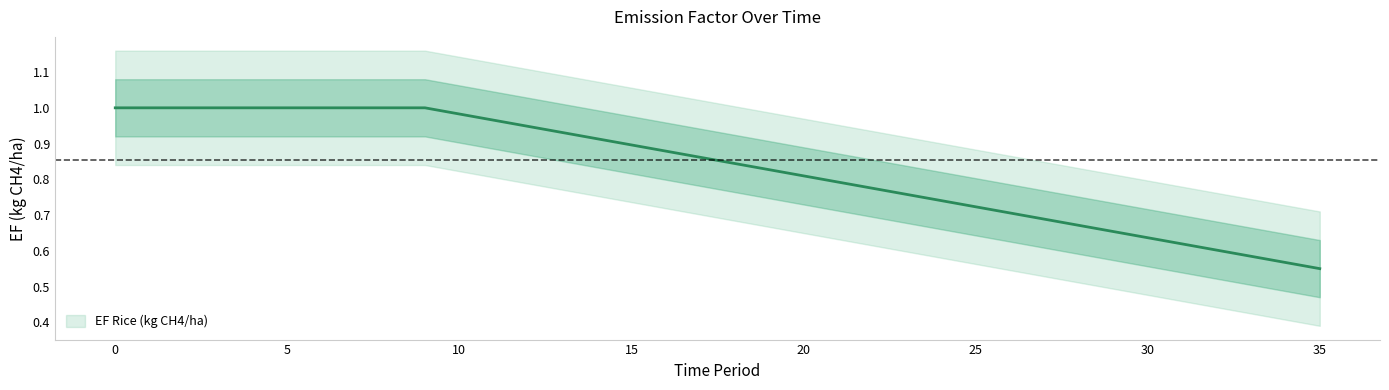

Rank the categories by value from lowest to highest.

35, 34, 33, 32, 31, 30, 29, 28, 27, 26, 25, 24, 23, 22, 21, 20, 19, 18, 17, 16, 15, 14, 13, 12, 11, 10, 0, 1, 2, 3, 4, 5, 6, 7, 8, 9